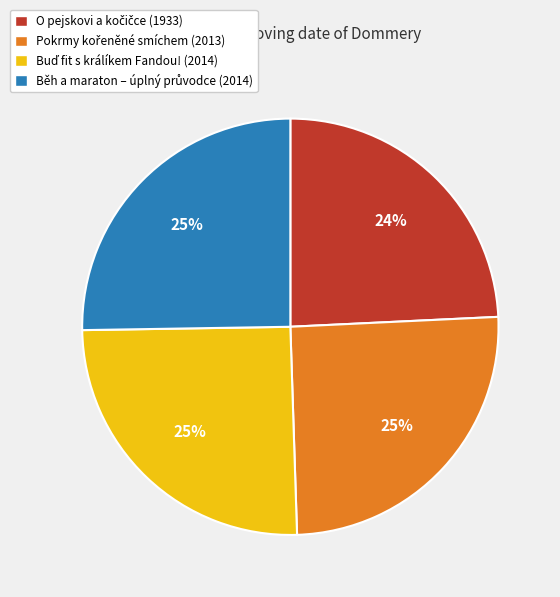

Is there any slice that represents more than half of the pie?

No